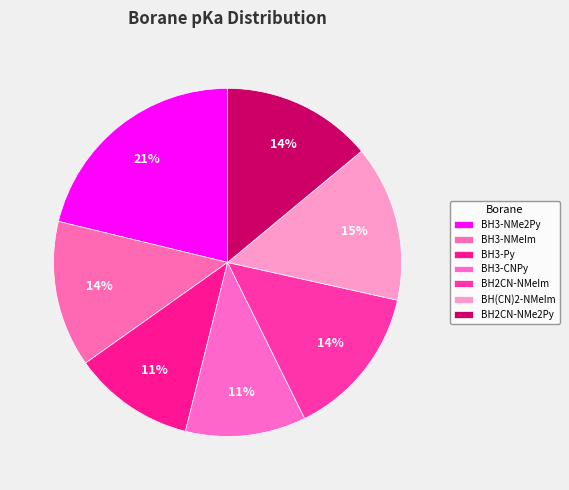

How many slices are in this pie chart?

7